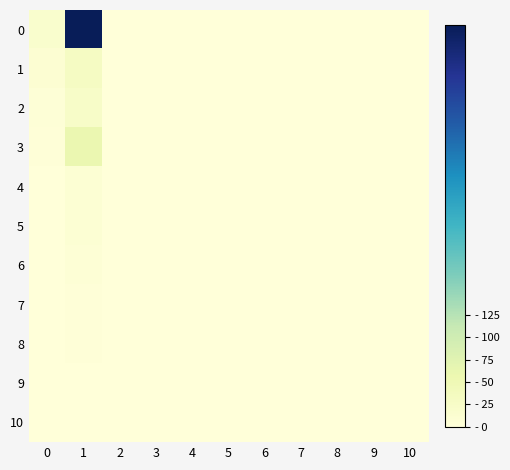

Which has a higher value, 2 or 6?

2